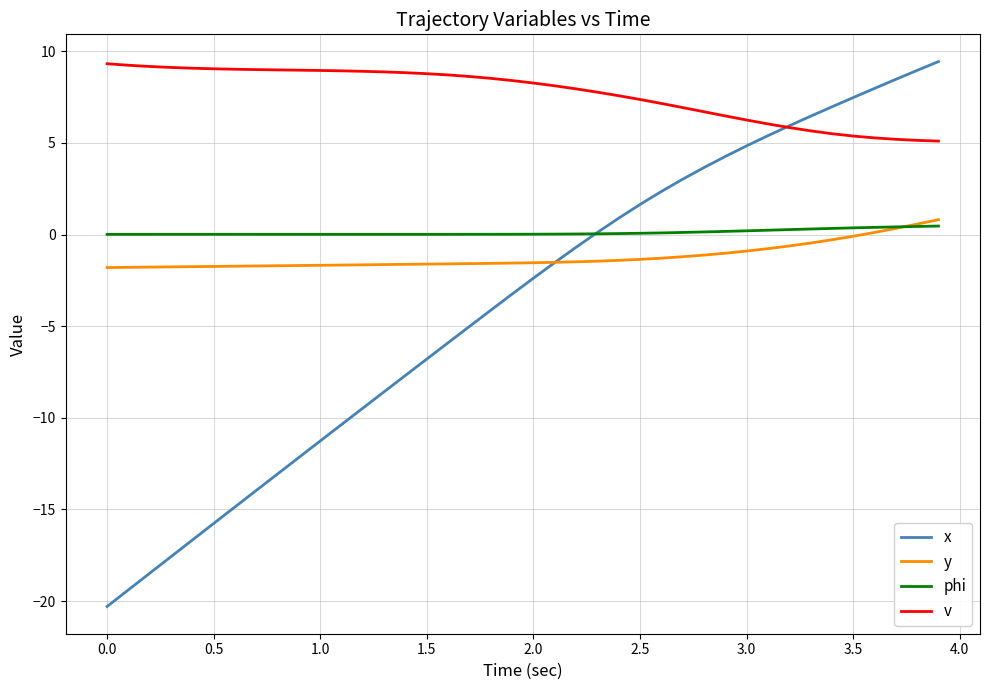

True or false: x and v intersect in this chart.

True